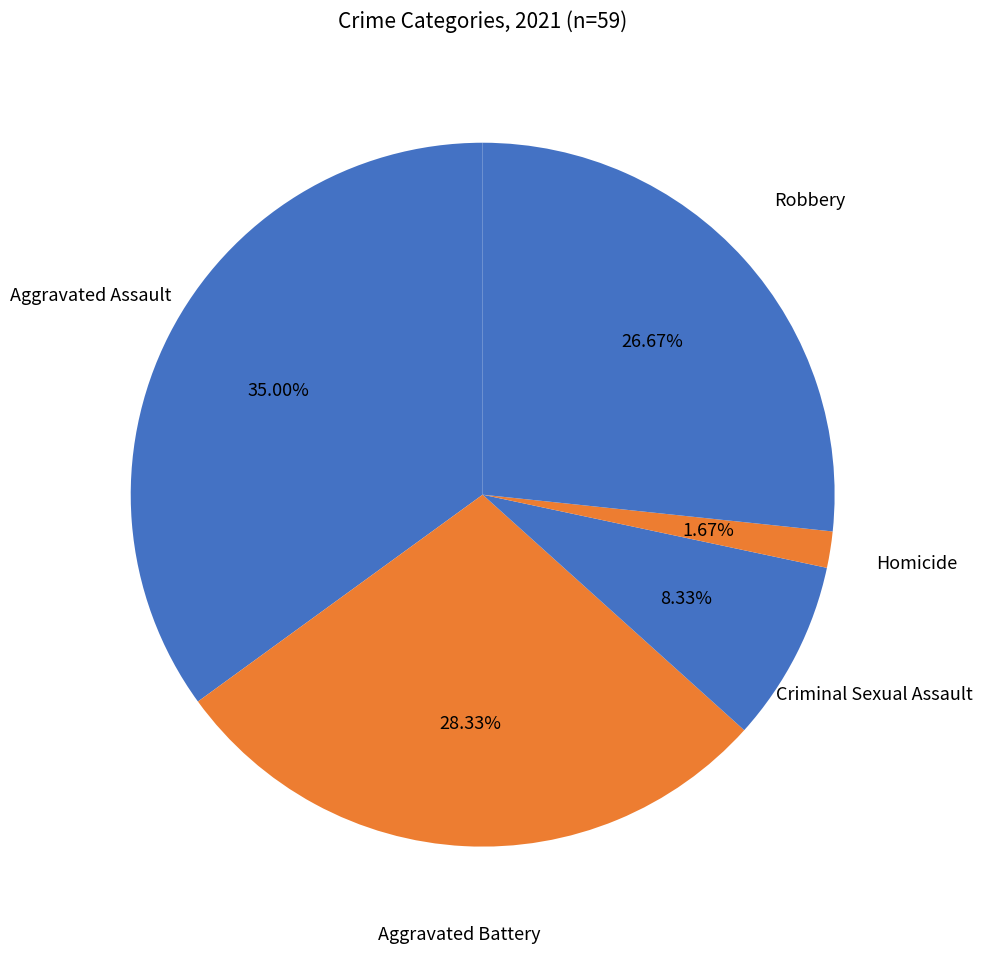

Is it true that Homicide is 15% of the pie?

False